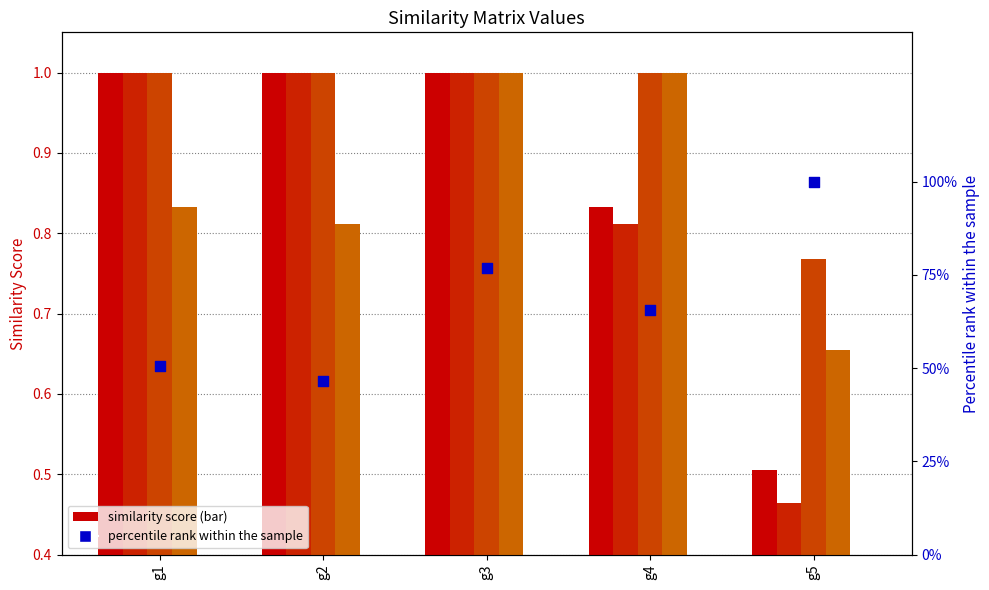

Which series has the largest Y range (max minus min)?

g5